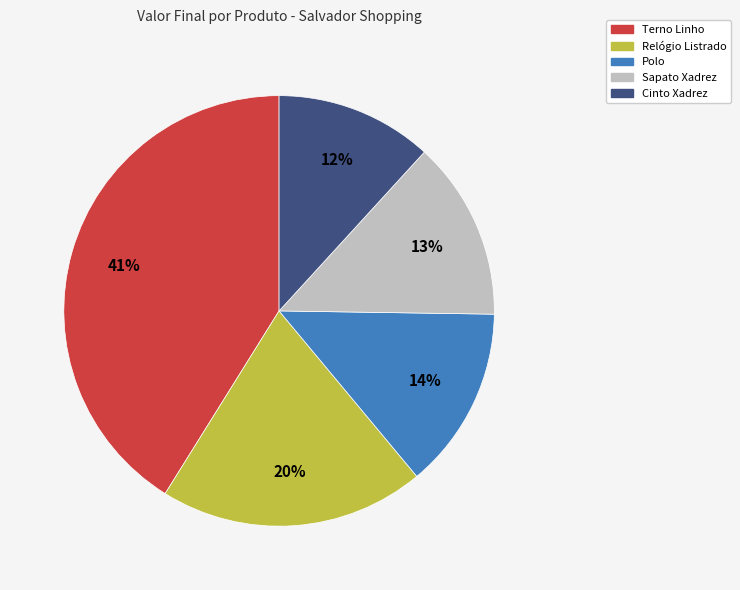

Is the sum of Cinto Xadrez and Sapato Xadrez greater than half?

No